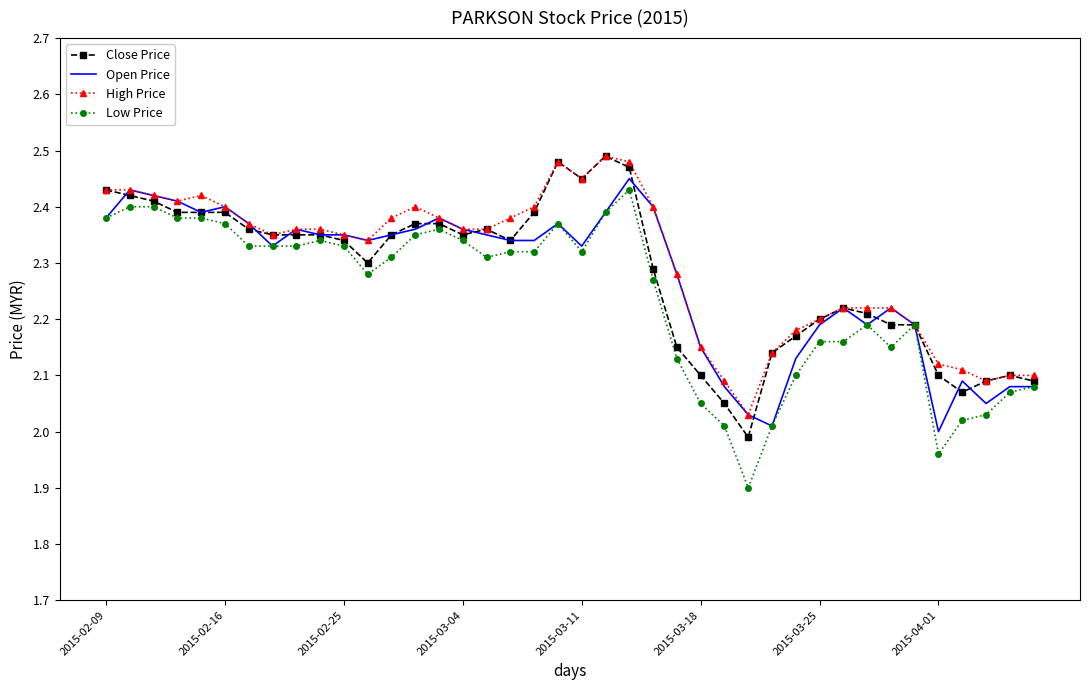

What are all the series names shown in the legend?

Close Price, Open Price, High Price, Low Price